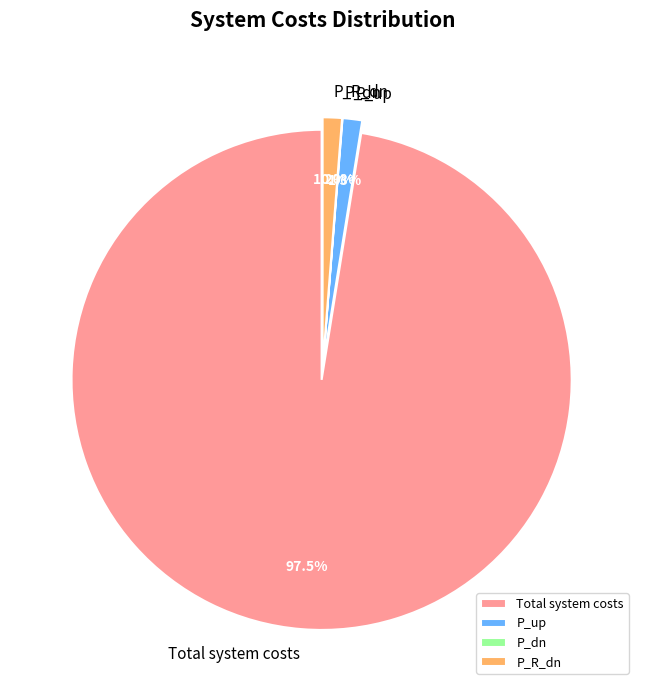

Is there any slice that represents more than half of the pie?

Yes